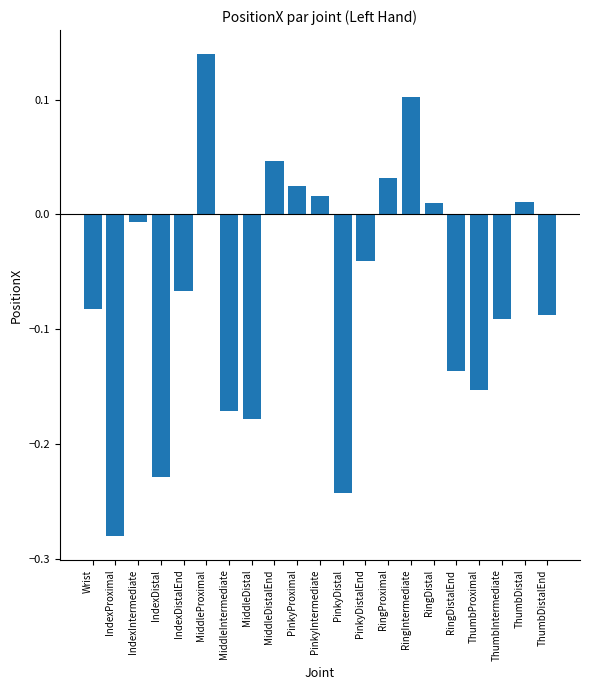

At which category does the chart reach its minimum across all series?

IndexProximal